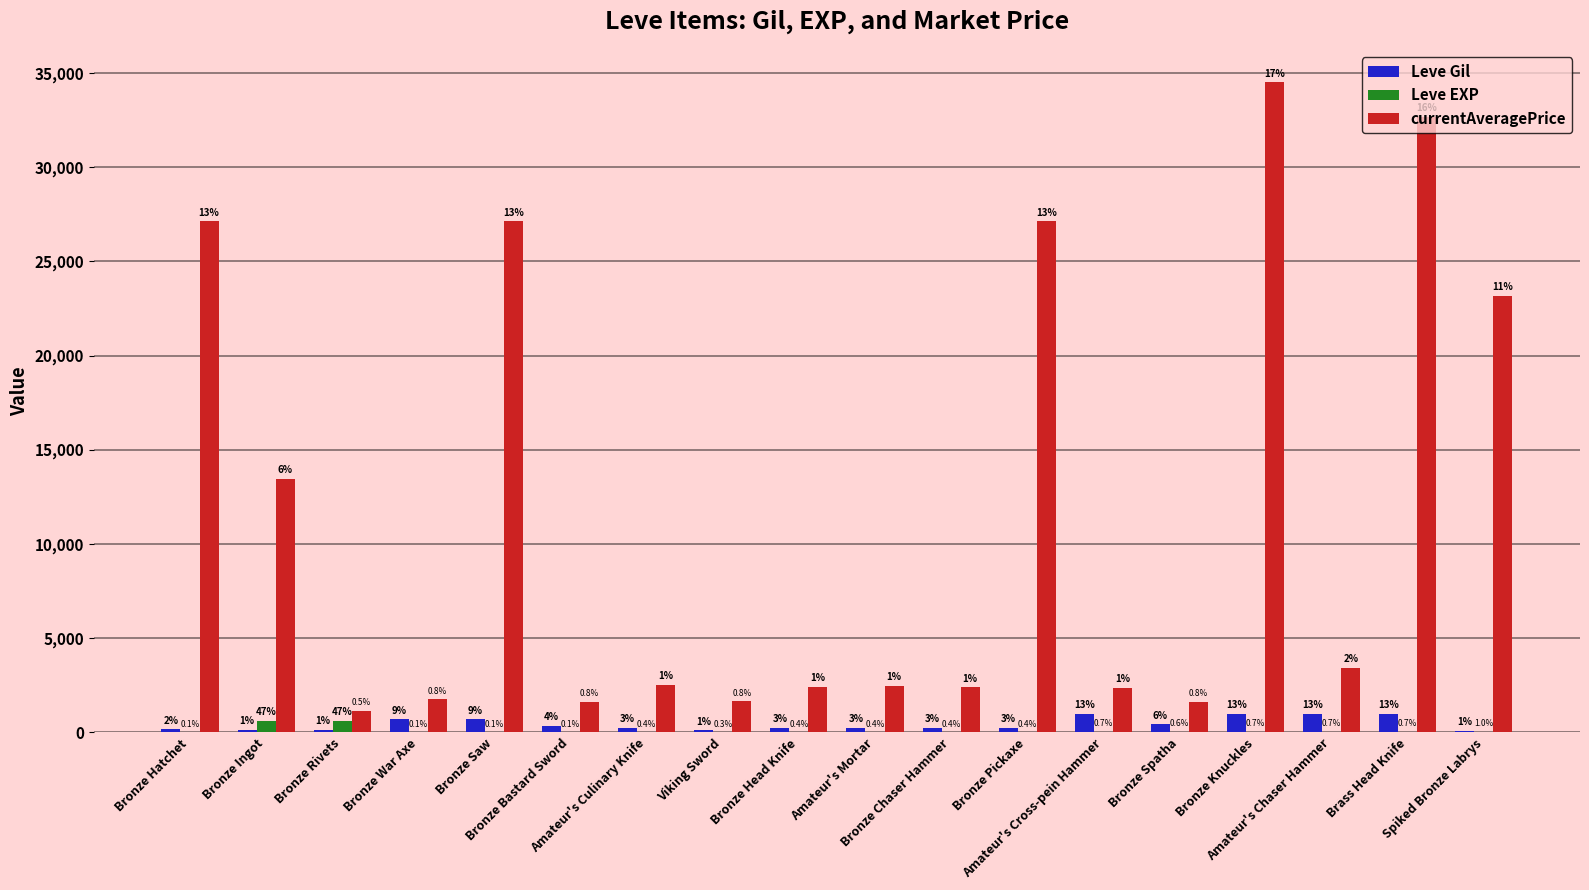

Are the bars grouped side by side (vs. stacked)?

Yes